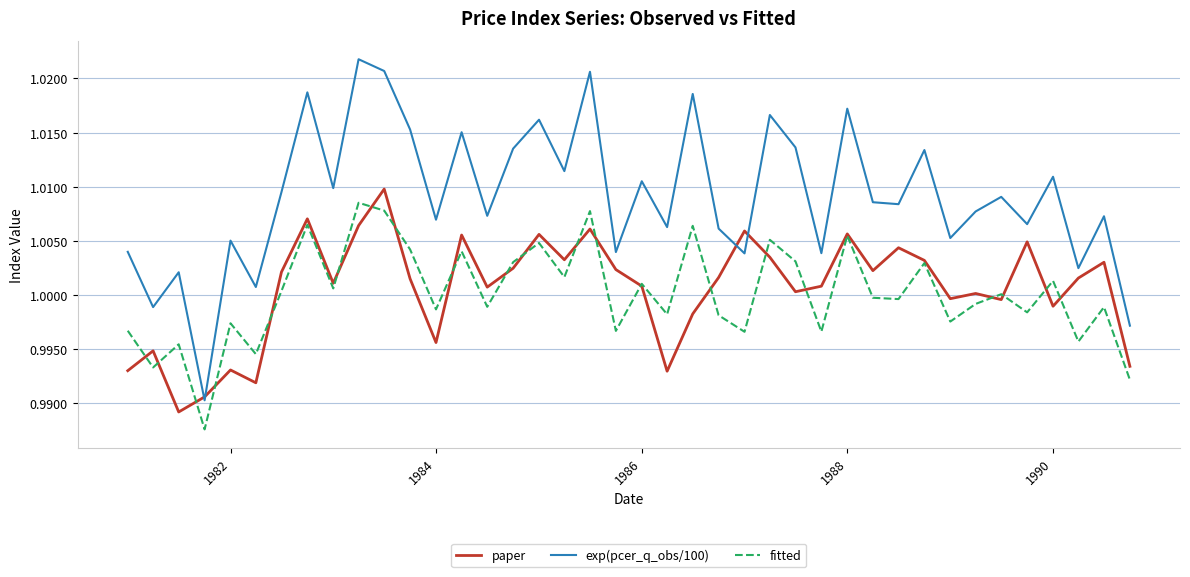

Rank the series by their maximum value, from lowest to highest.

fitted, paper, exp(pcer_q_obs/100)